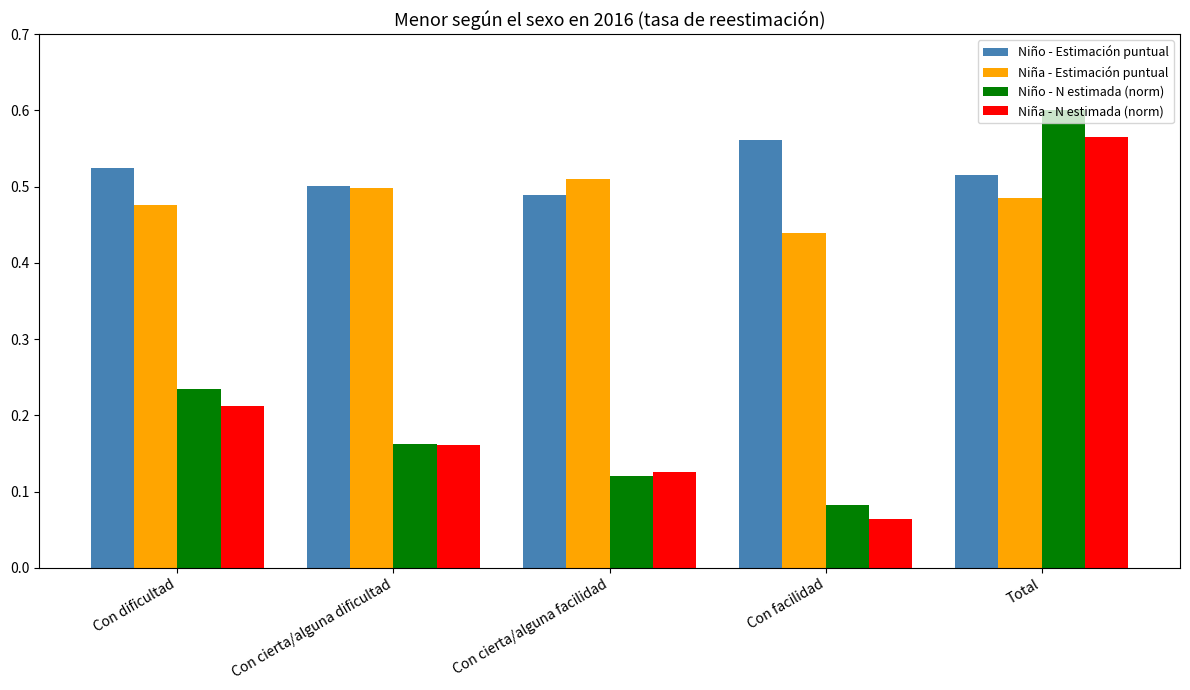

Which series has the largest total across all categories?

Niño - Estimación puntual